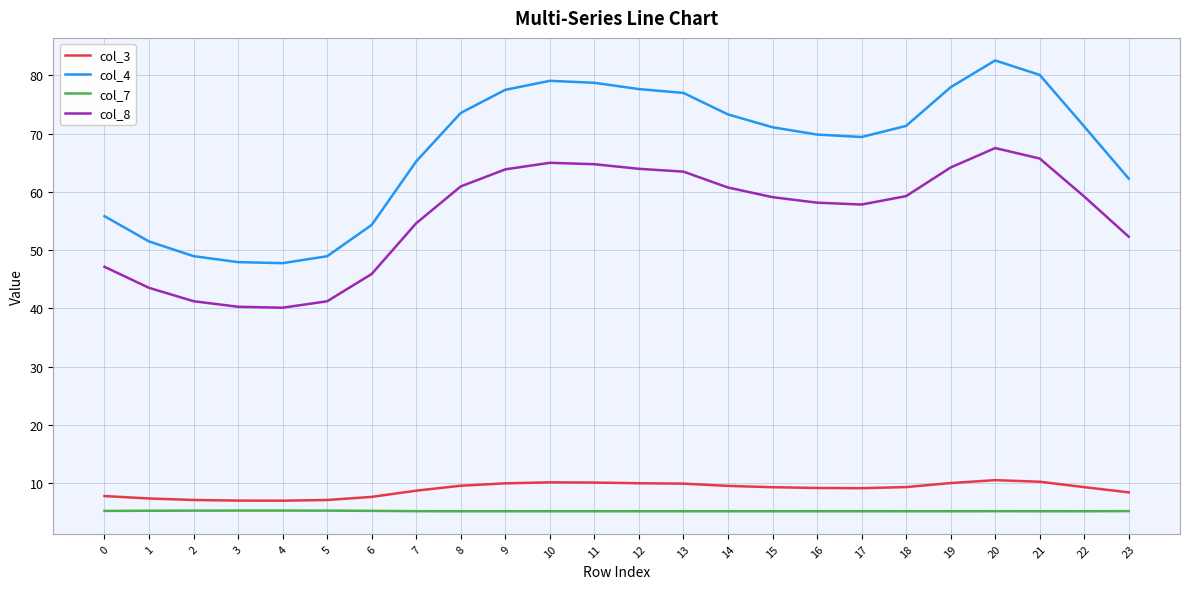

What is the spread (max minus min) of values at 13?

71.8